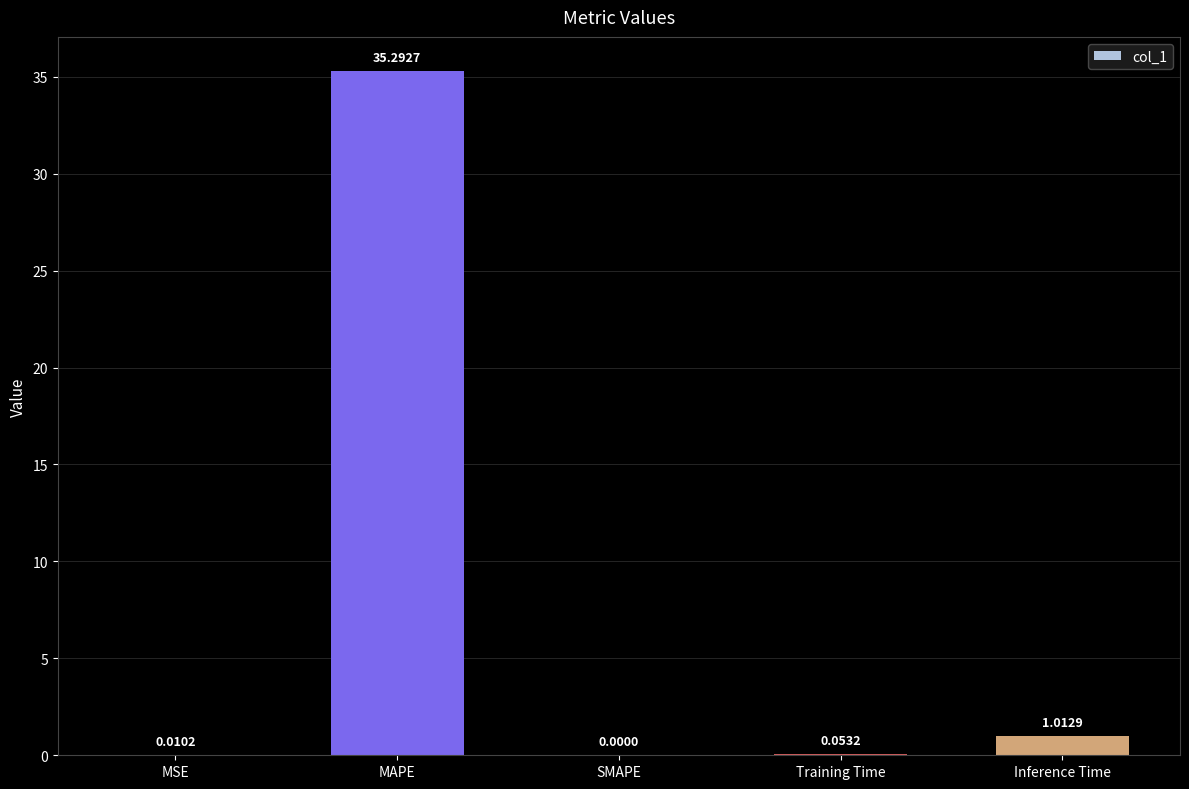

The chart shows a value of 11.4 at SMAPE. True or false?

False